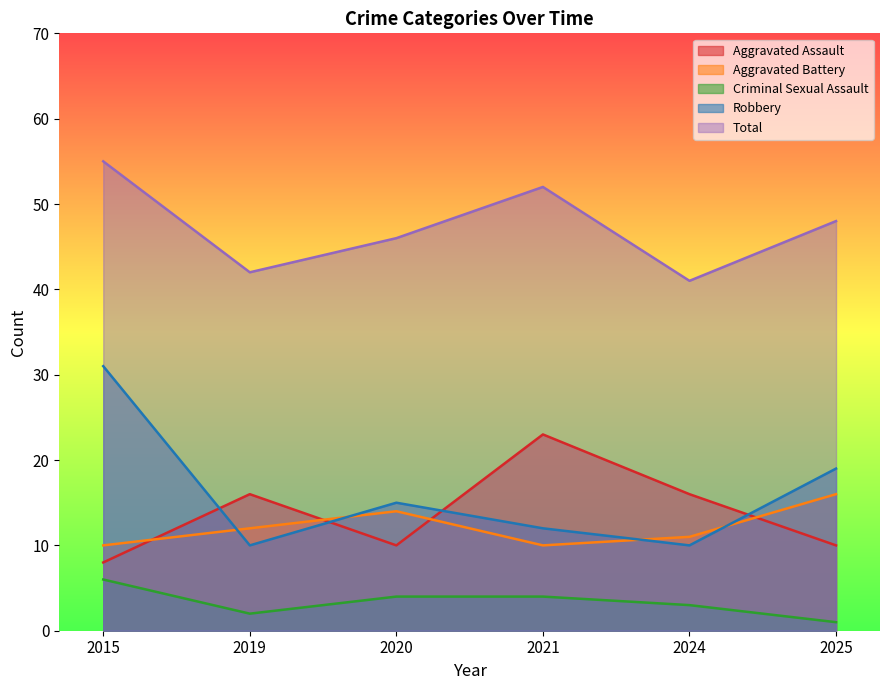

What is the total value across all series at 2021?

101